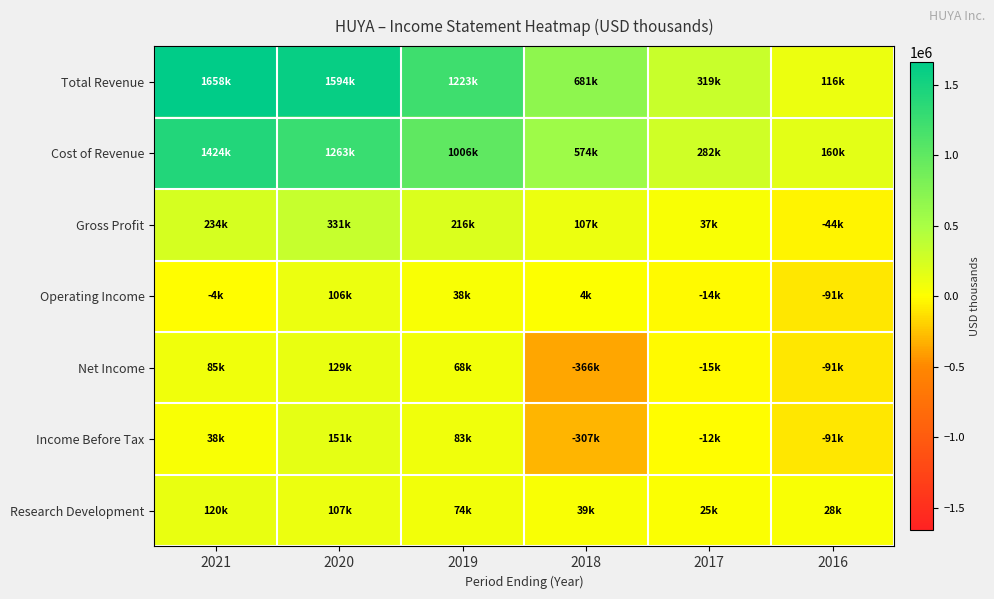

What is the greatest value displayed?

1657700